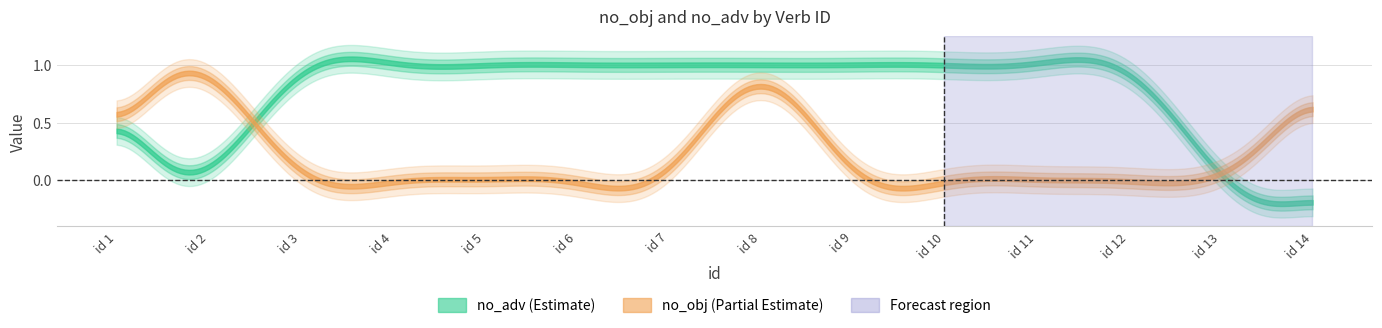

True or false: no_obj has a value of 0 at 10.

True